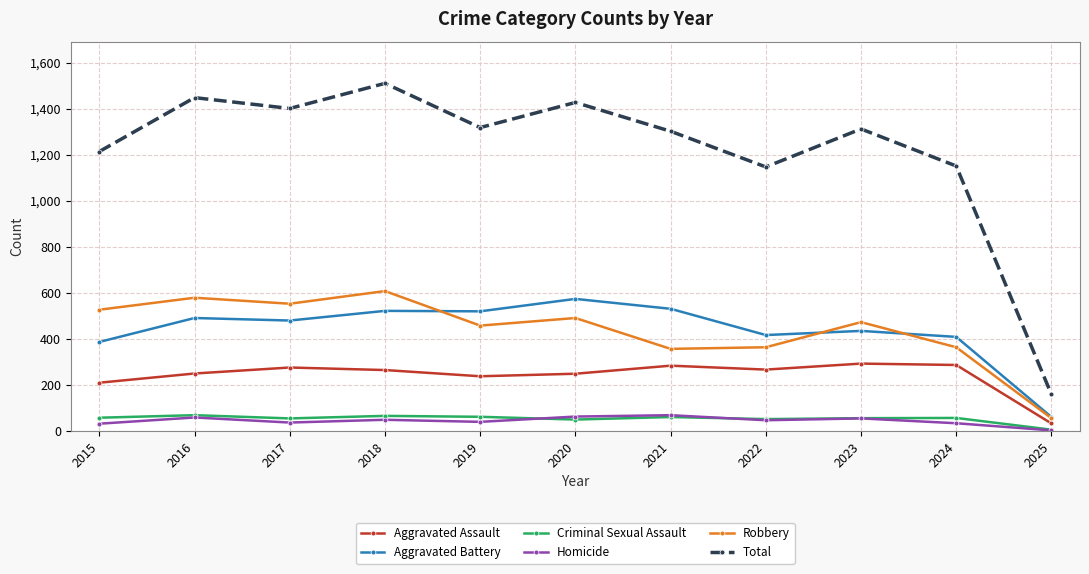

What is the sum of all Aggravated Battery values?

4827